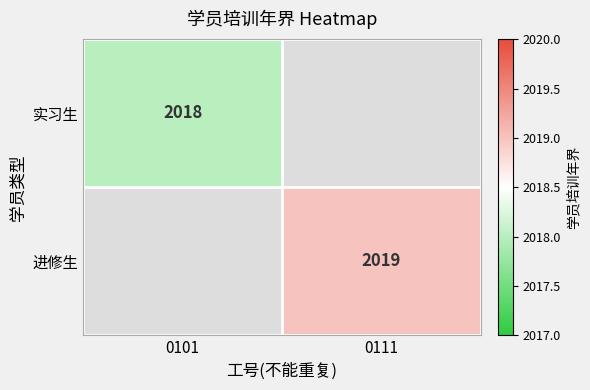

The value of 实习生 at 0101 is 960. True or false?

False